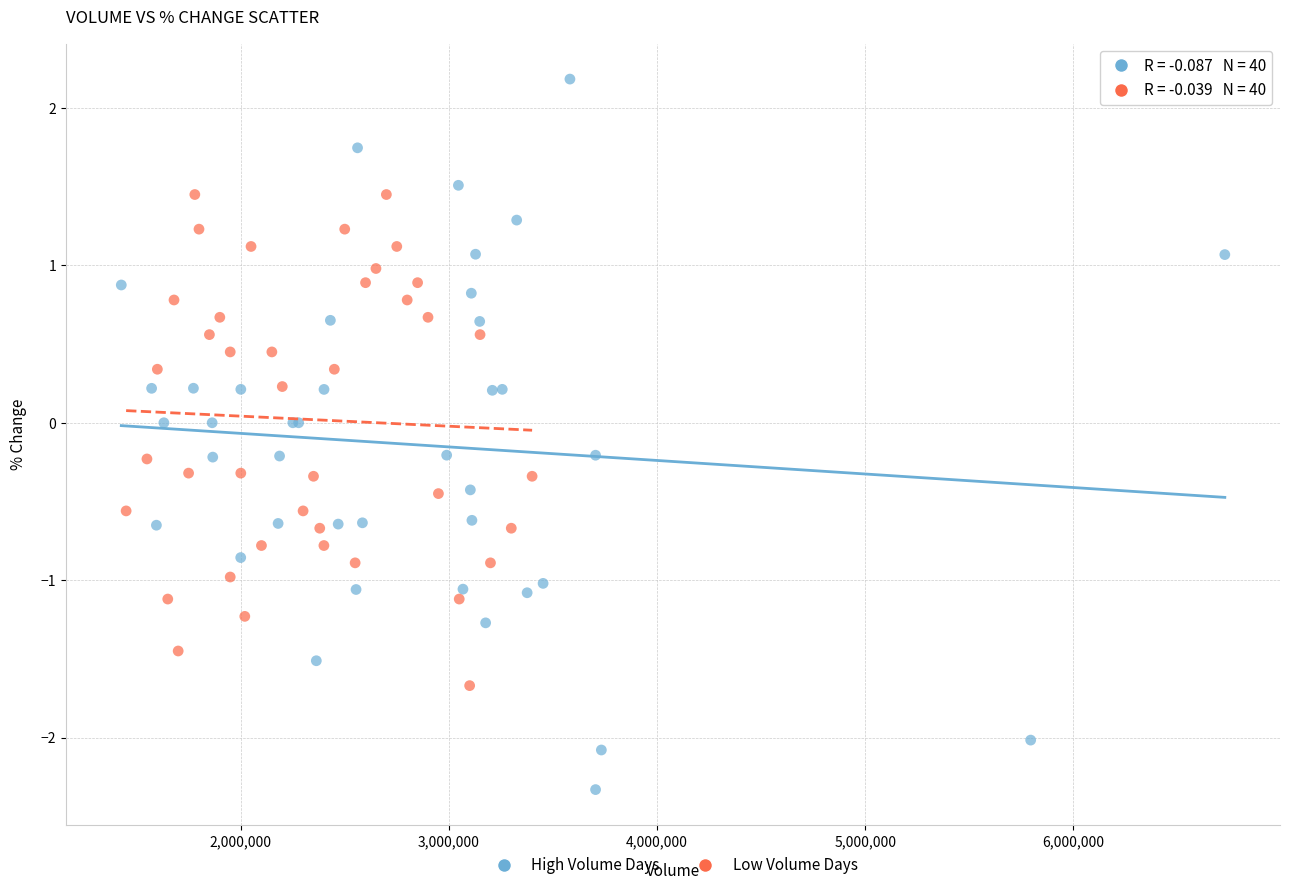

Which series contains the lowest Y value?

High Volume Days